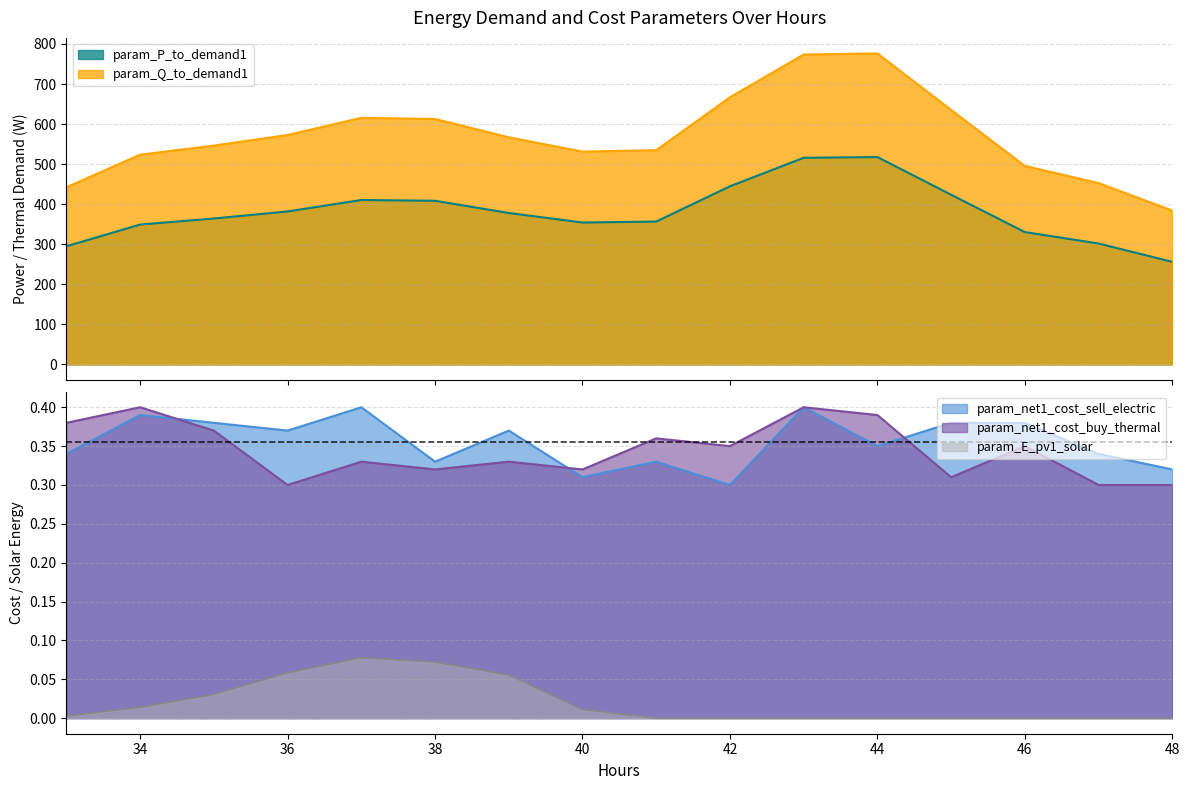

How many lines are shown in the chart?

5